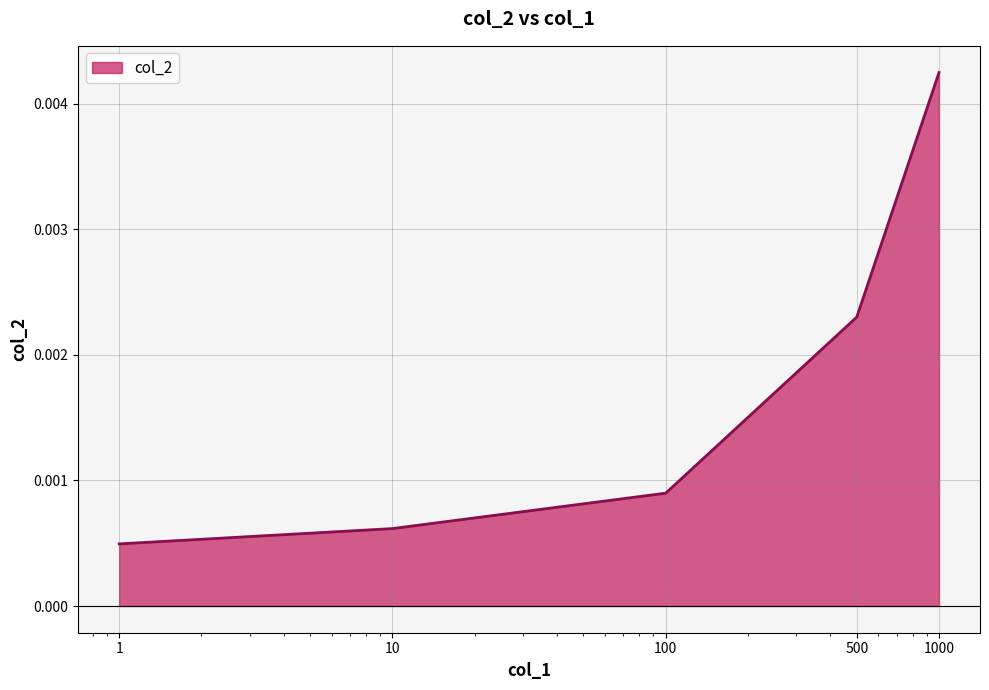

Count the values in the range 0 to 1.

5